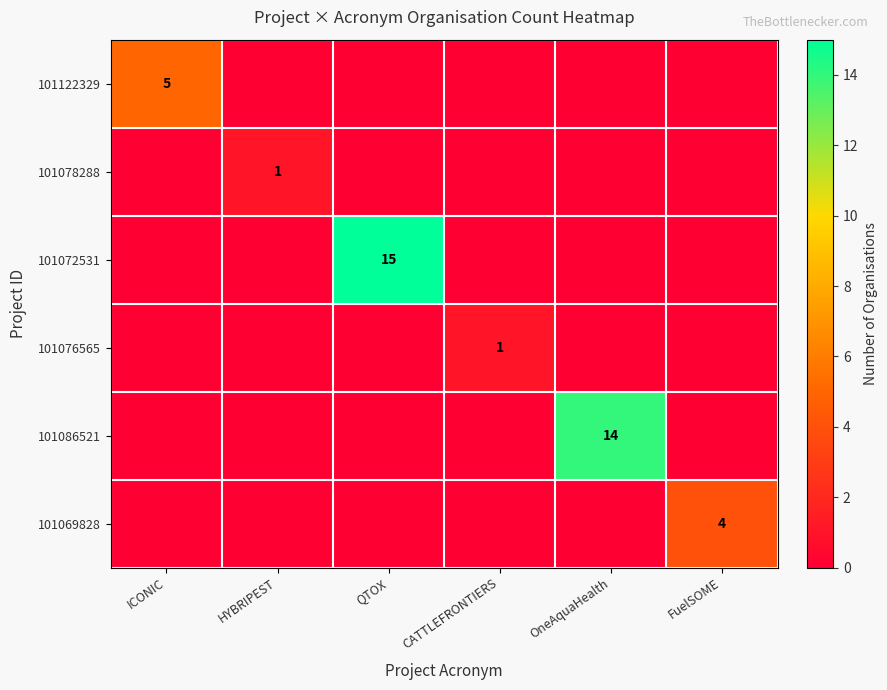

At how many categories does at least one series exceed 14?

1